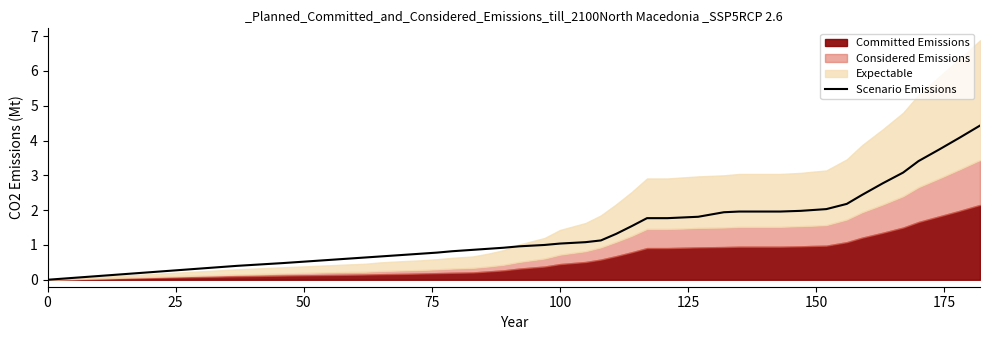

The value of Scenario Emissions at 100 is 1.6. True or false?

False